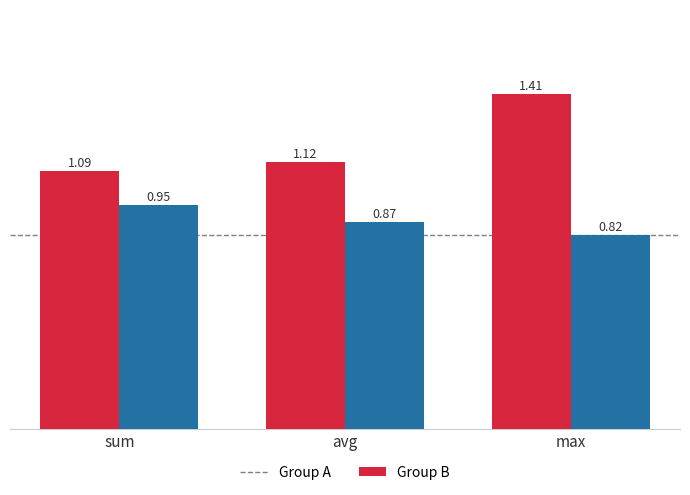

What is the difference between the maximum and minimum values in the Group B series?

0.1